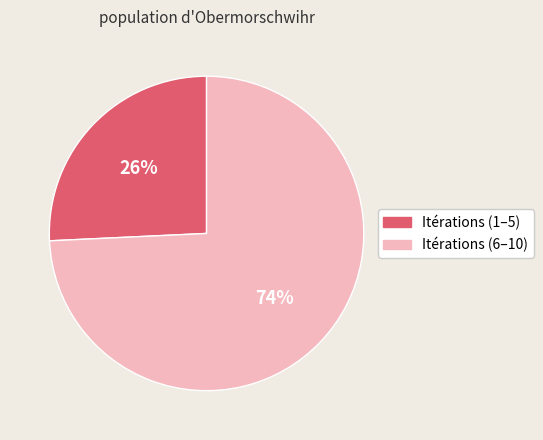

To the nearest percent, what is the average slice percentage?

50%